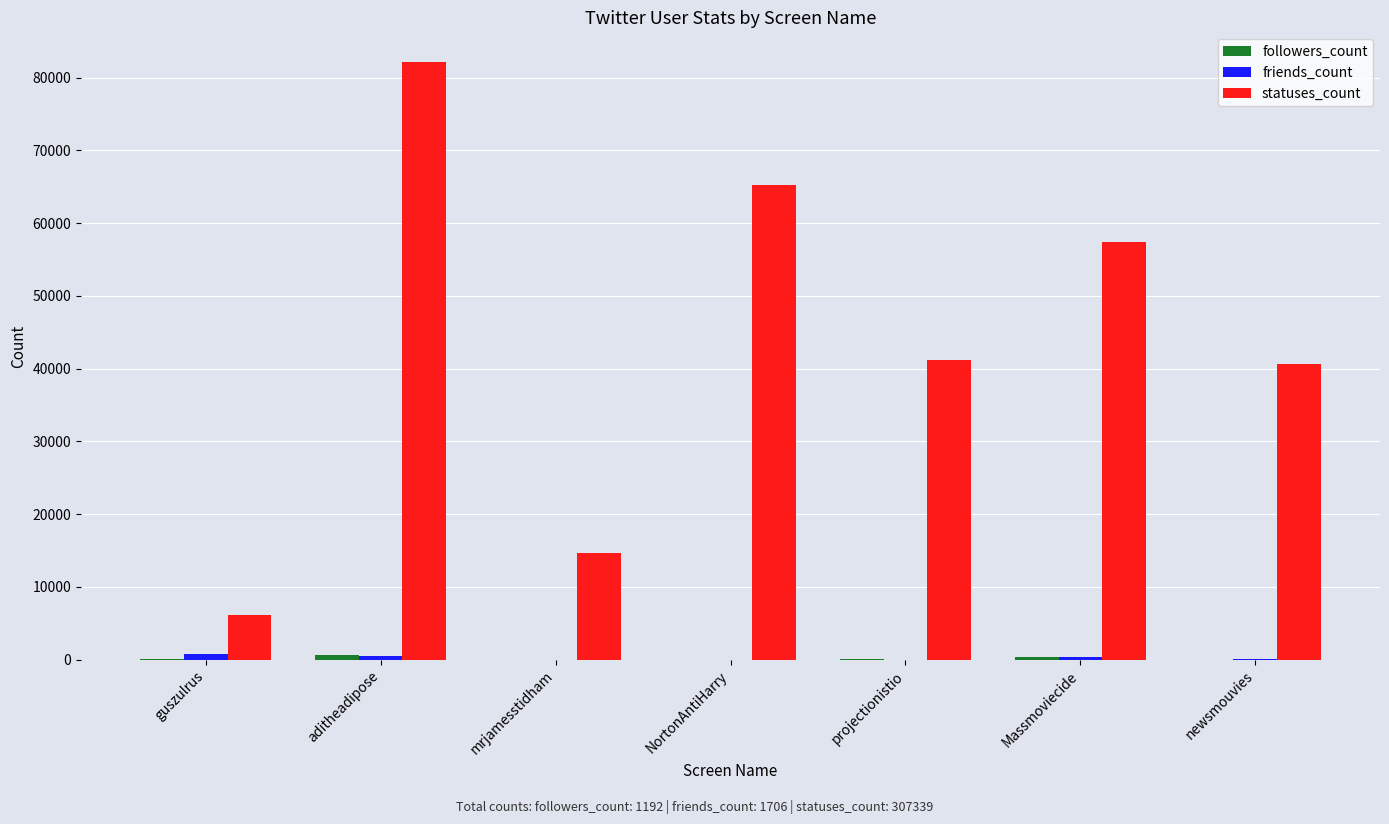

What is the sum of all statuses_count values?

307339